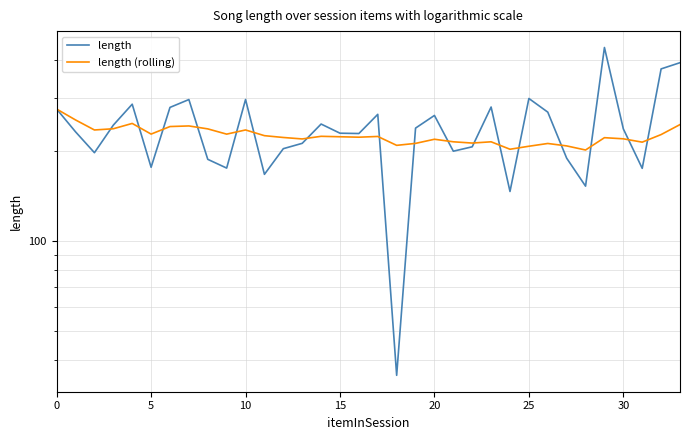

Rank the series by their maximum value, from highest to lowest.

length, length (rolling)